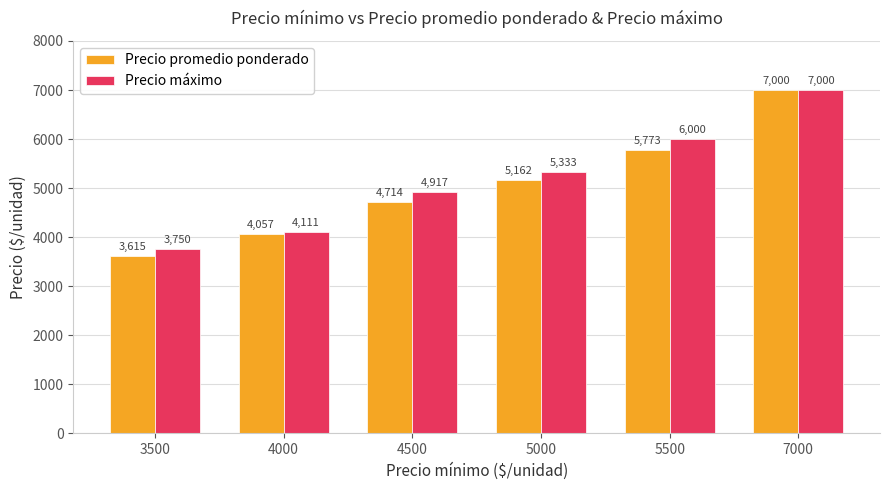

How many distinct data groups are displayed?

2